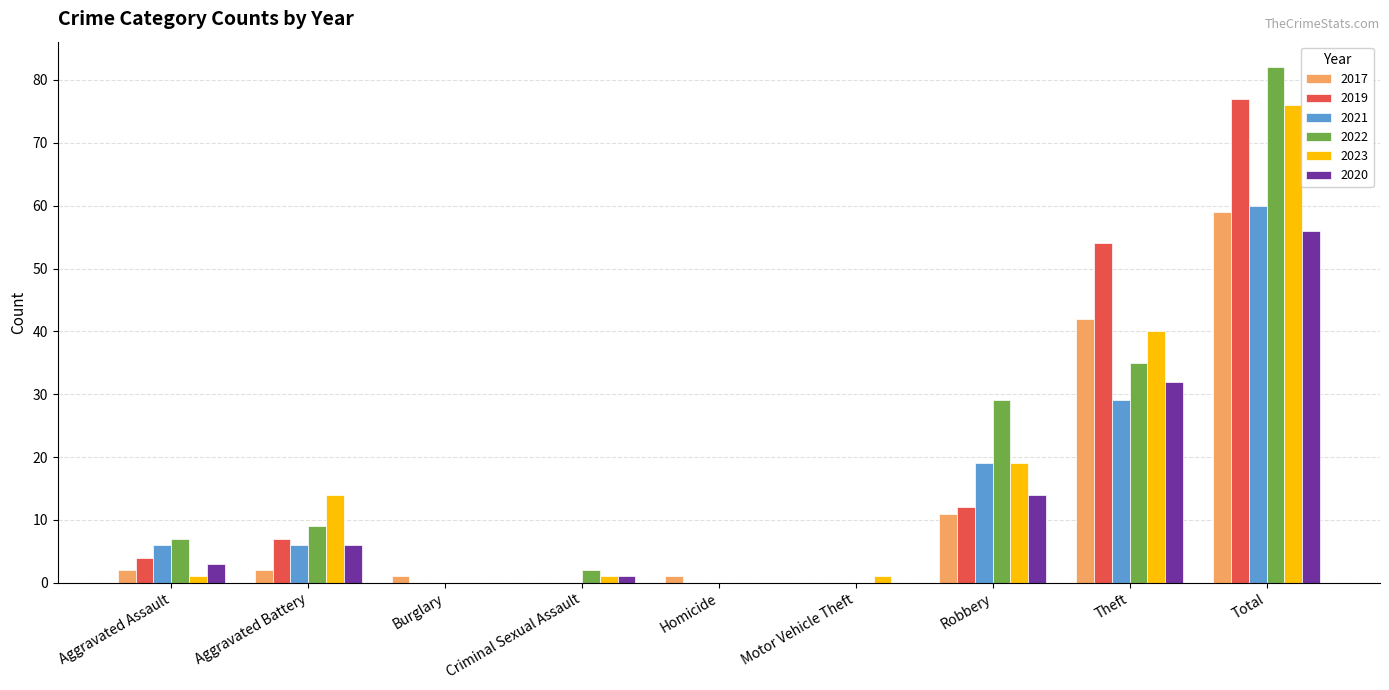

Reading left to right, what are all the values shown in this chart?

2017: 2	2	1	0	1	0	11	42	59
2019: 4	7	0	0	0	0	12	54	77
2021: 6	6	0	0	0	0	19	29	60
2022: 7	9	0	2	0	0	29	35	82
2023: 1	14	0	1	0	1	19	40	76
2020: 3	6	0	1	0	0	14	32	56